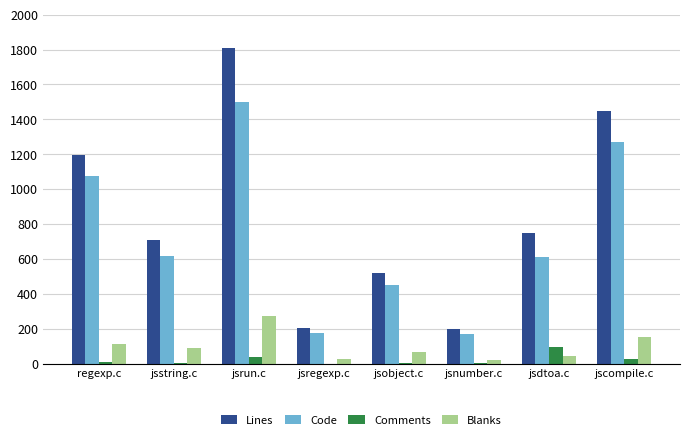

The value of Lines at jsstring.c is 1252. True or false?

False